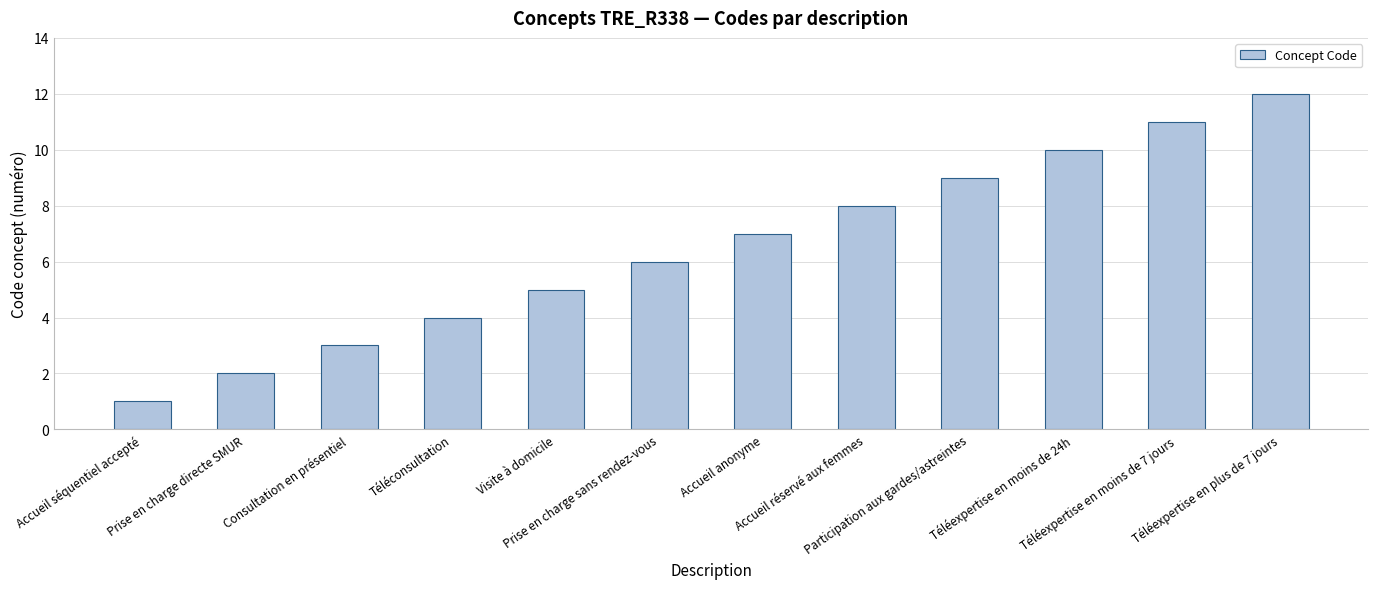

Rank the categories by value from highest to lowest.

Téléexpertise en plus de 7 jours, Téléexpertise en moins de 7 jours, Téléexpertise en moins de 24h, Participation aux gardes/astreintes, Accueil réservé aux femmes, Accueil anonyme, Prise en charge sans rendez-vous, Visite à domicile, Téléconsultation, Consultation en présentiel, Prise en charge directe SMUR, Accueil séquentiel accepté